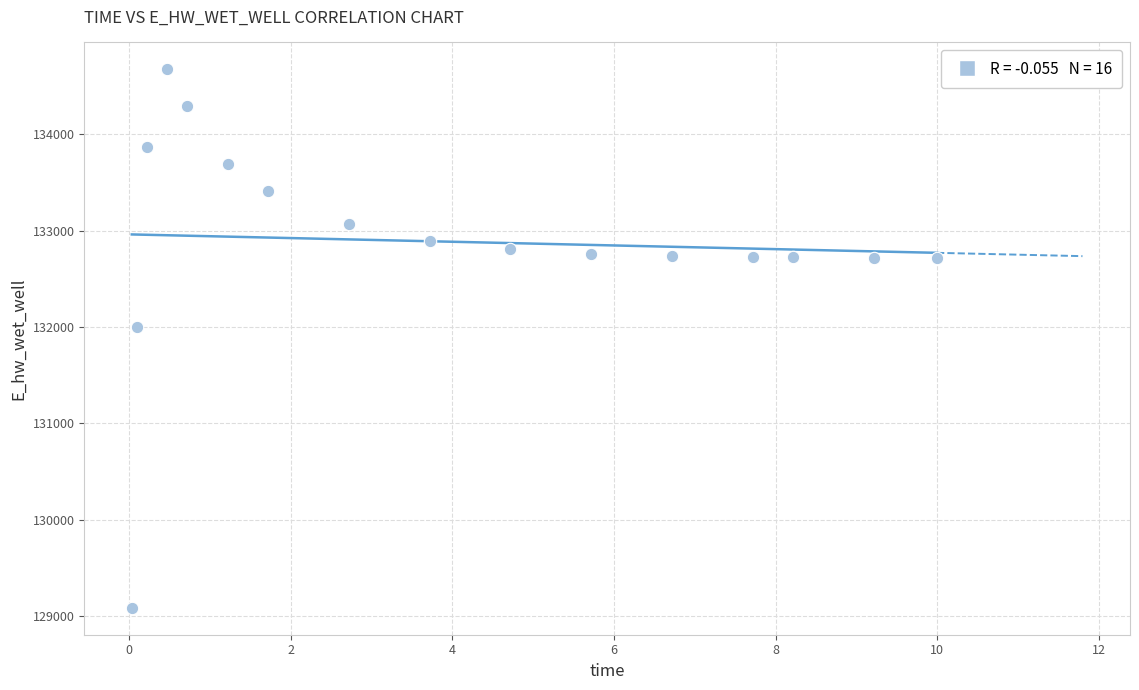

What Y value in the scatter plot is closest to 131880?

132002.1